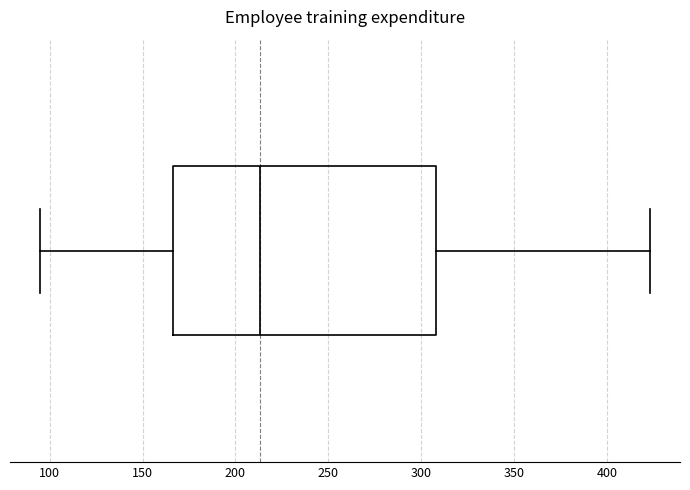

Where does the median line of the box sit on the x-axis? The values are not printed on the chart, so give them approximately, as read against the axis.

215